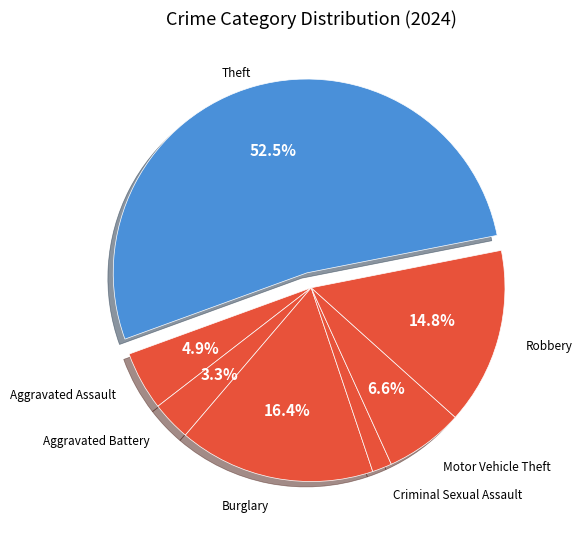

Rank the categories by value from highest to lowest.

Theft, Burglary, Robbery, Motor Vehicle Theft, Aggravated Assault, Aggravated Battery, Criminal Sexual Assault